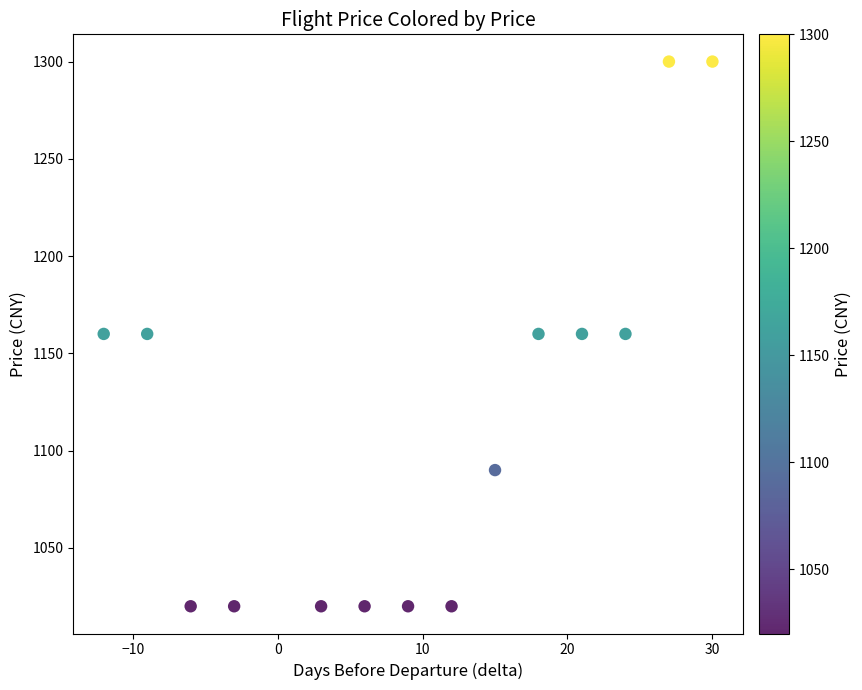

What is the range of X values (max minus min)?

42